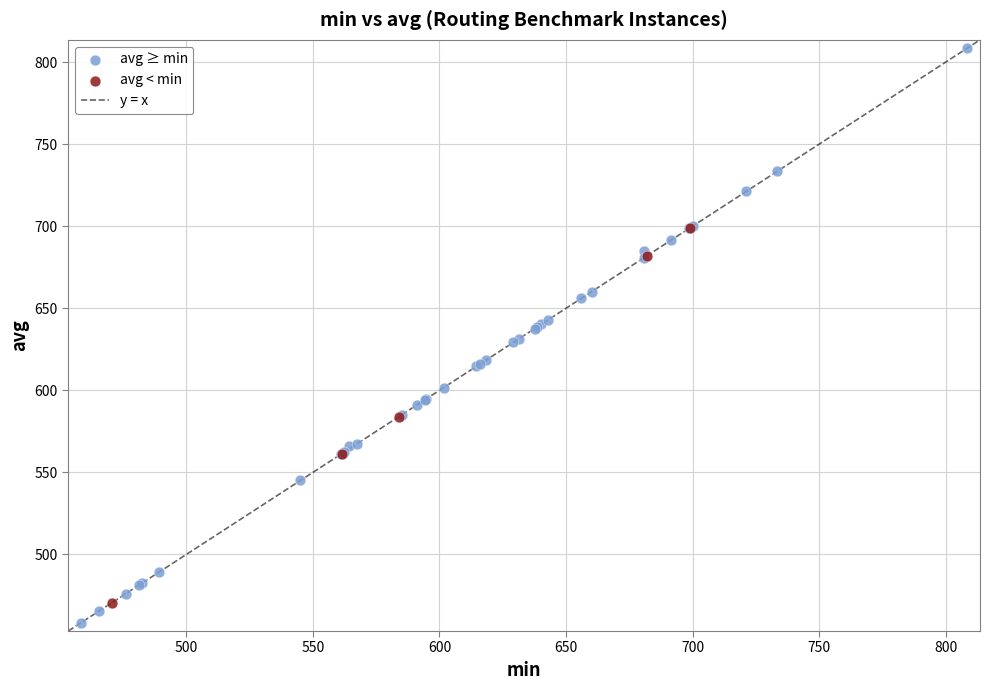

Which series reaches the maximum Y coordinate?

avg ≥ min